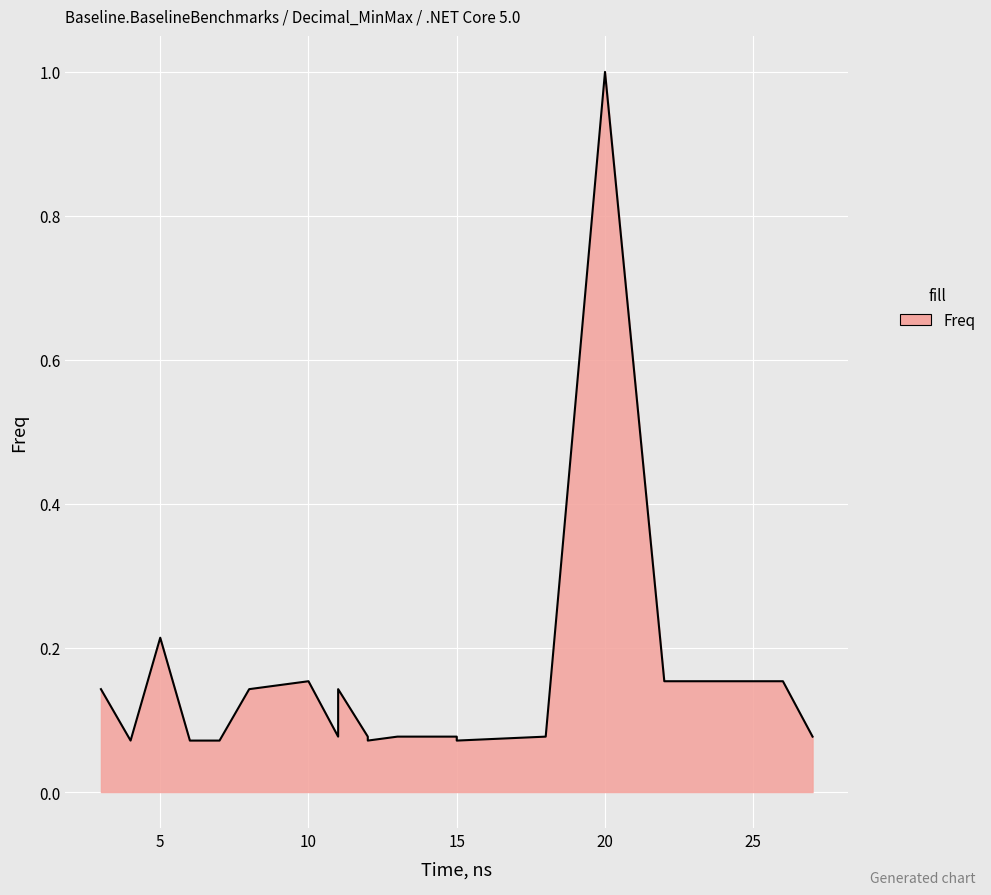

The chart shows a value of 0.2 at 9. True or false?

True